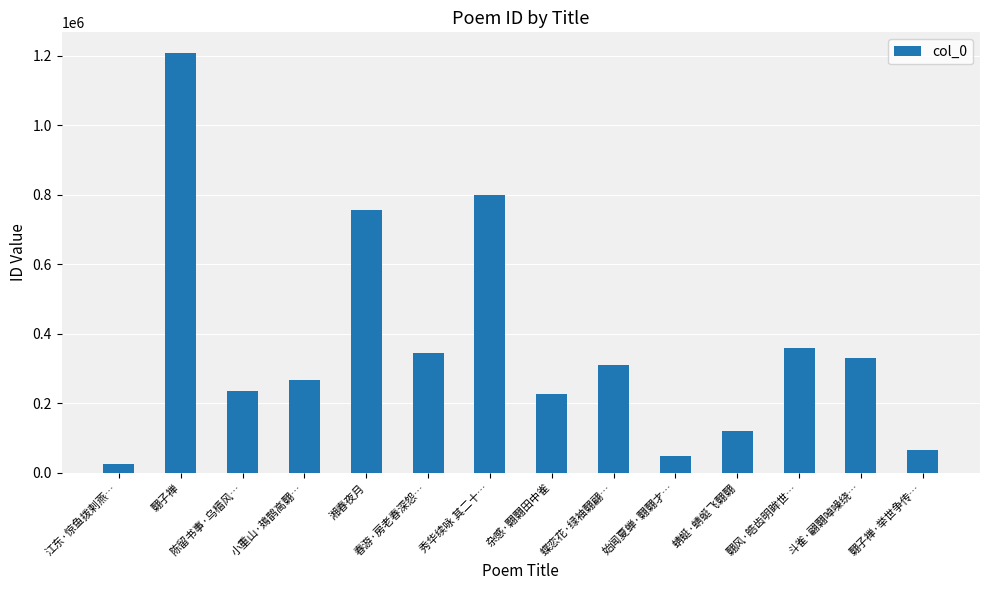

What is the sum of all values?

5094372